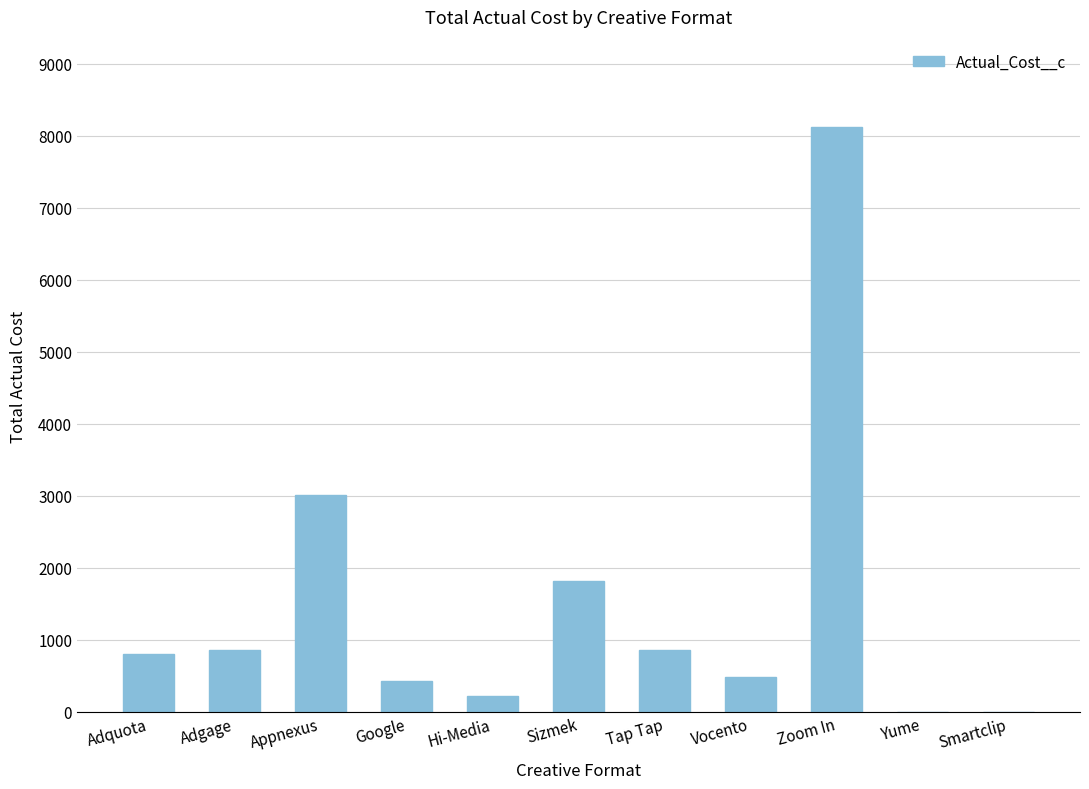

True or false: the data shows 8116.9 at Zoom In.

True